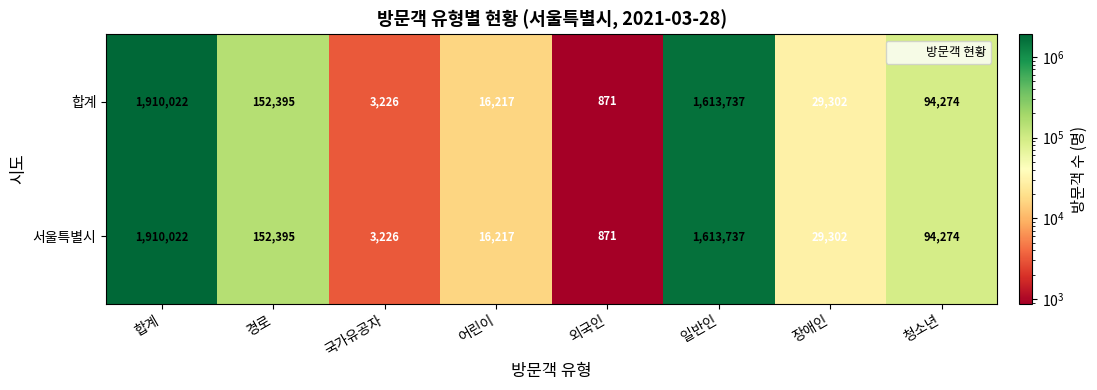

Which category has the lowest value across all series?

외국인